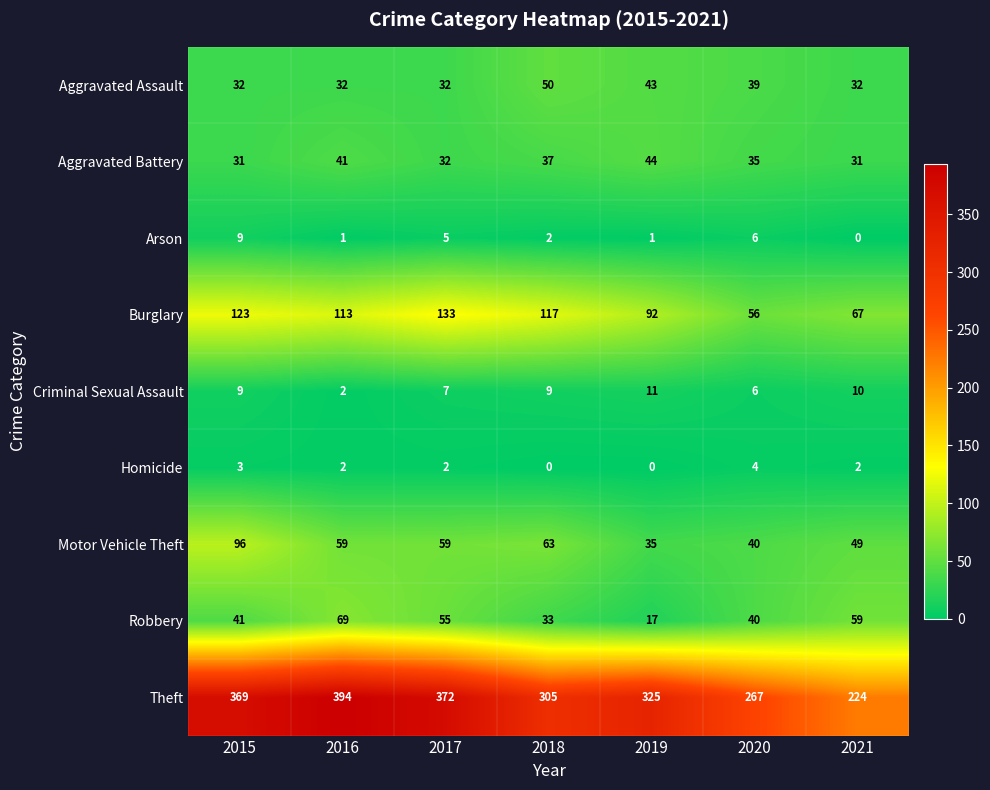

At which label does Aggravated Assault reach its peak?

2018